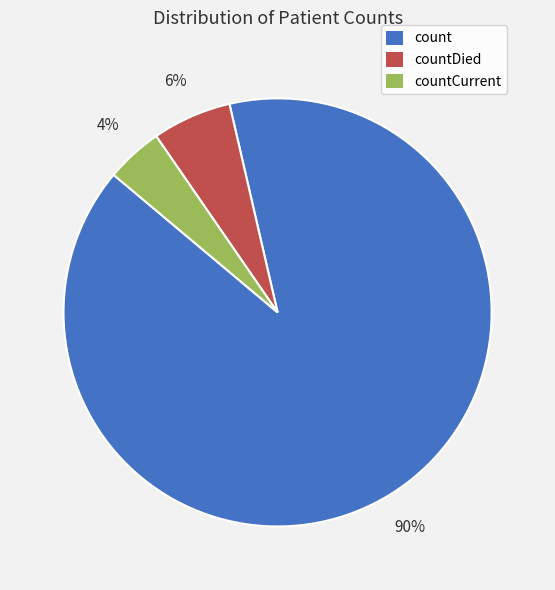

What percentage is the count slice, to the nearest percent?

90%